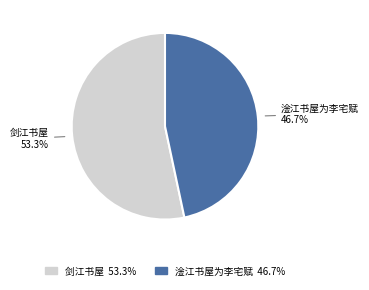

What percentage is NOT represented by 淦江书屋为李宅赋?

53.3%